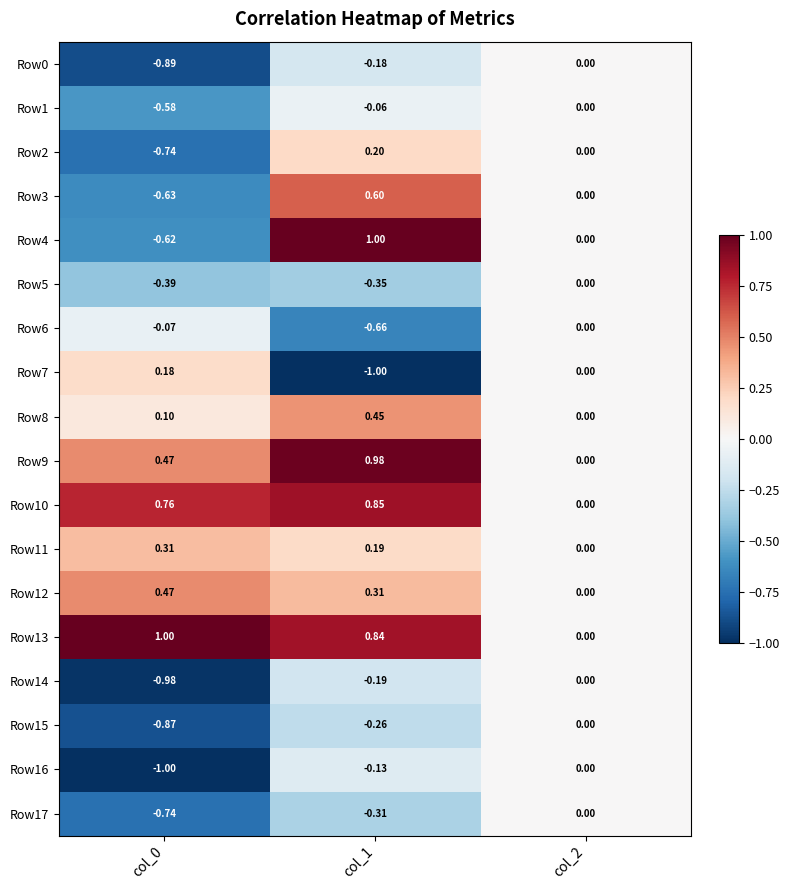

Is the value of Row7 at col_1 greater than the value of Row14 at col_2?

No